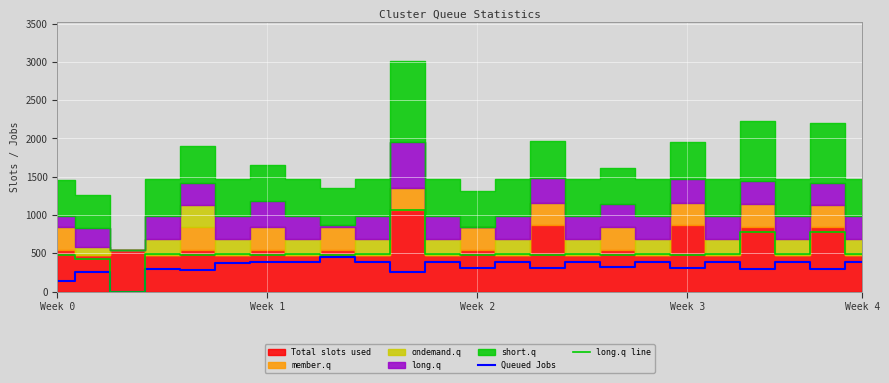

Which series changed the most between 19 and 22?

long.q line